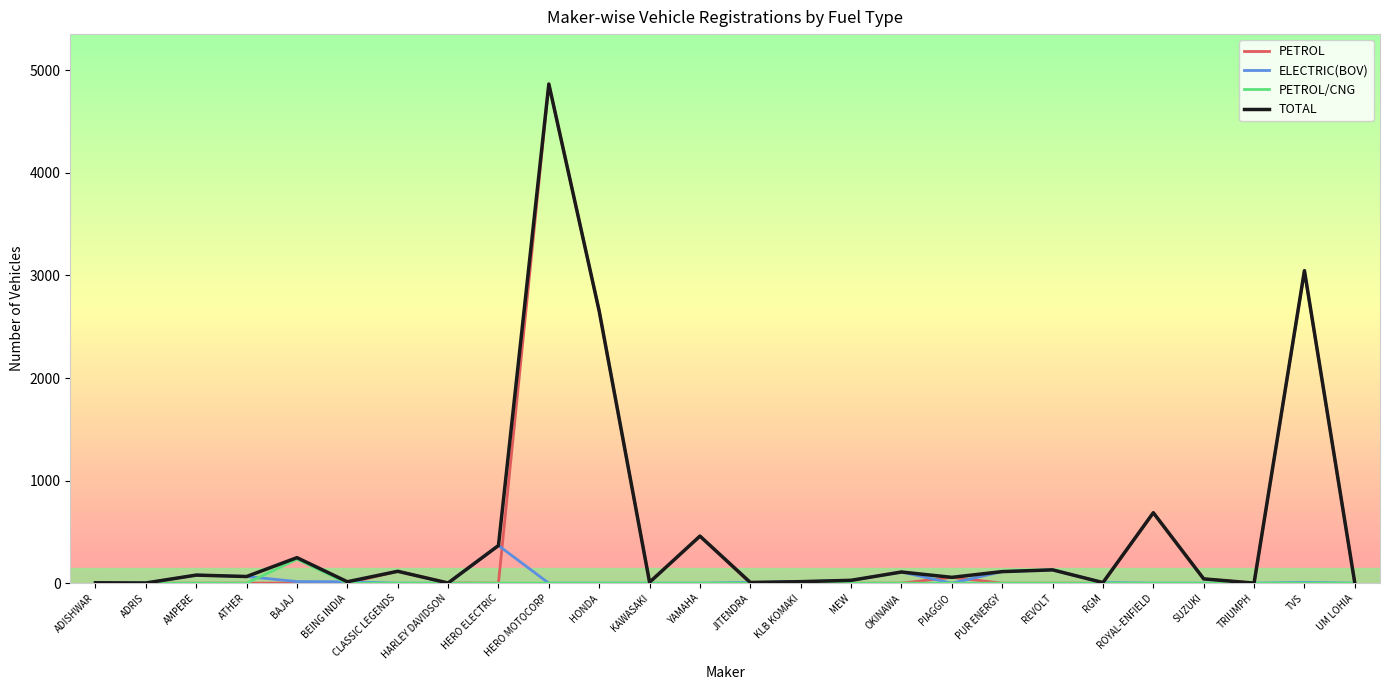

Which series changed the most between OKINAWA and TVS?

PETROL